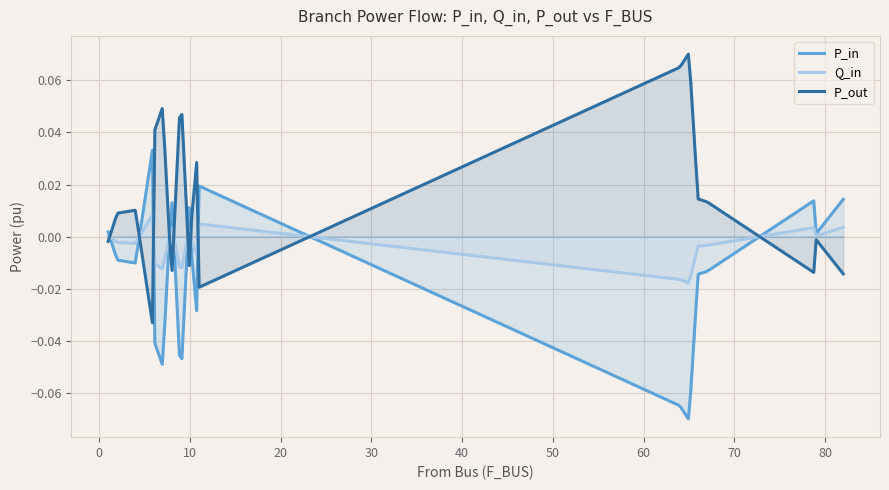

Rank the series at 4 from lowest to highest value.

P_in, Q_in, P_out